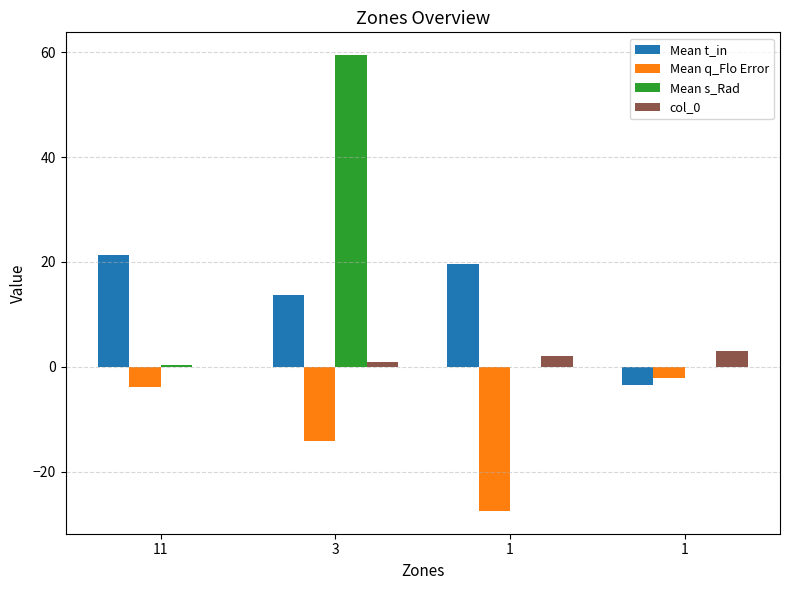

Reading right to left, list all the values displayed in this chart.

Mean t_in: 1=-3.6	1=19.6	3=13.6	11=21.3
Mean q_Flo Error: 1=-2.1	1=-27.5	3=-14.2	11=-3.9
Mean s_Rad: 1=0.0	1=0.0	3=59.4	11=0.4
col_0: 1=3.0	1=2.0	3=1.0	11=0.0